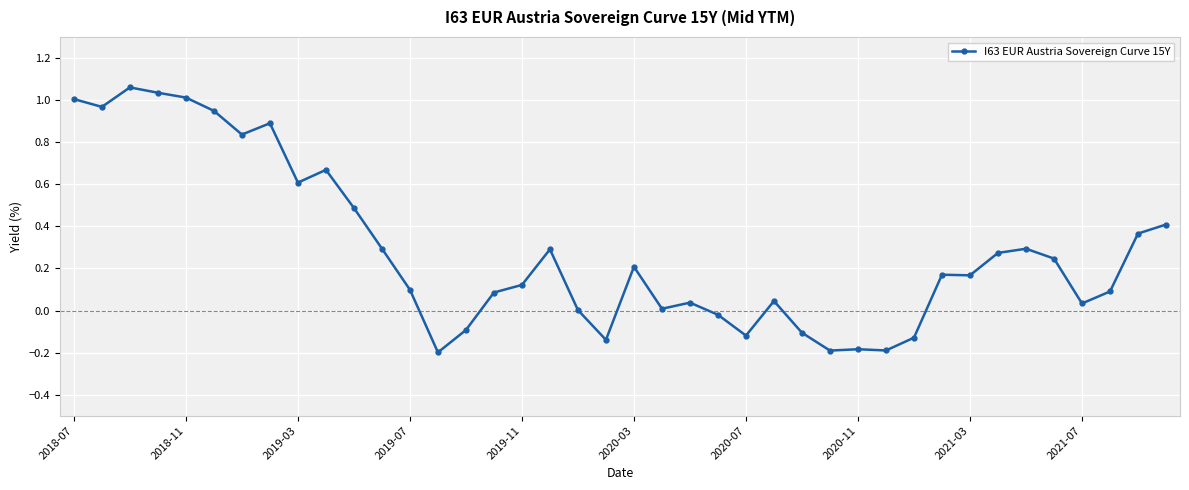

True or false: the data has more than 1 interior local peaks.

True